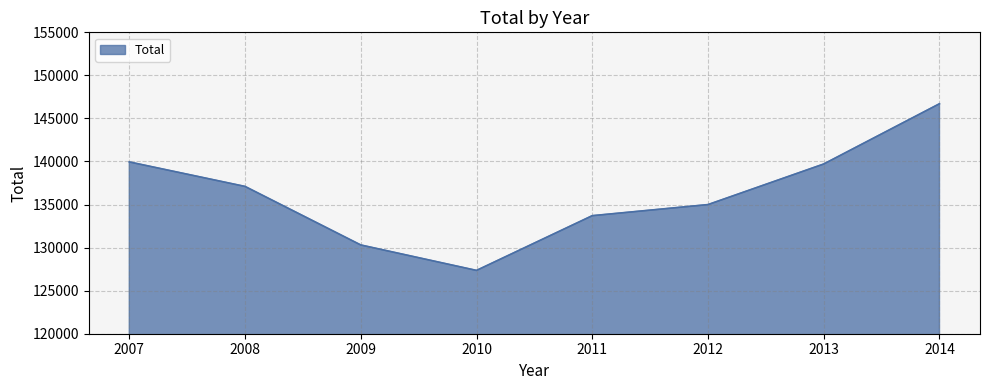

Is it true that the value at 2007 is 90921?

False